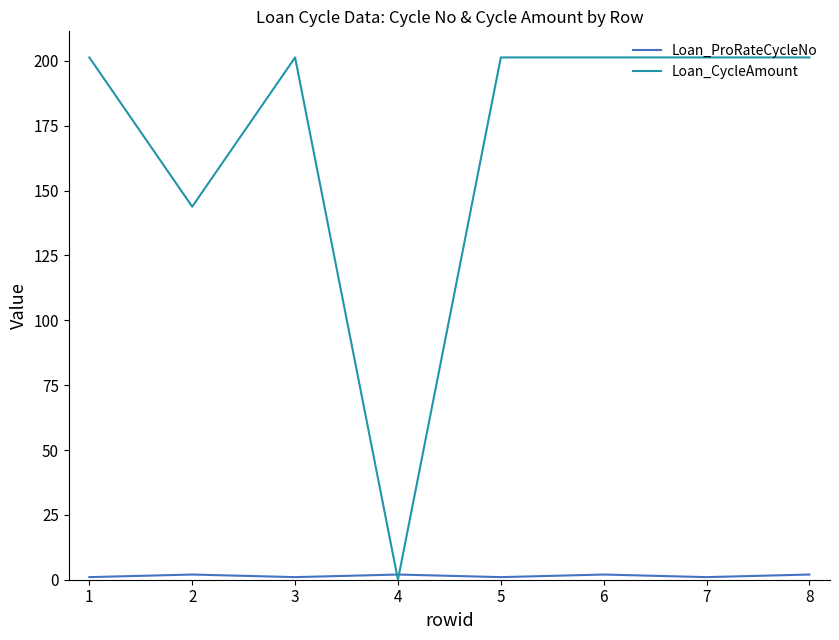

Which series has the largest total across all categories?

Loan_CycleAmount